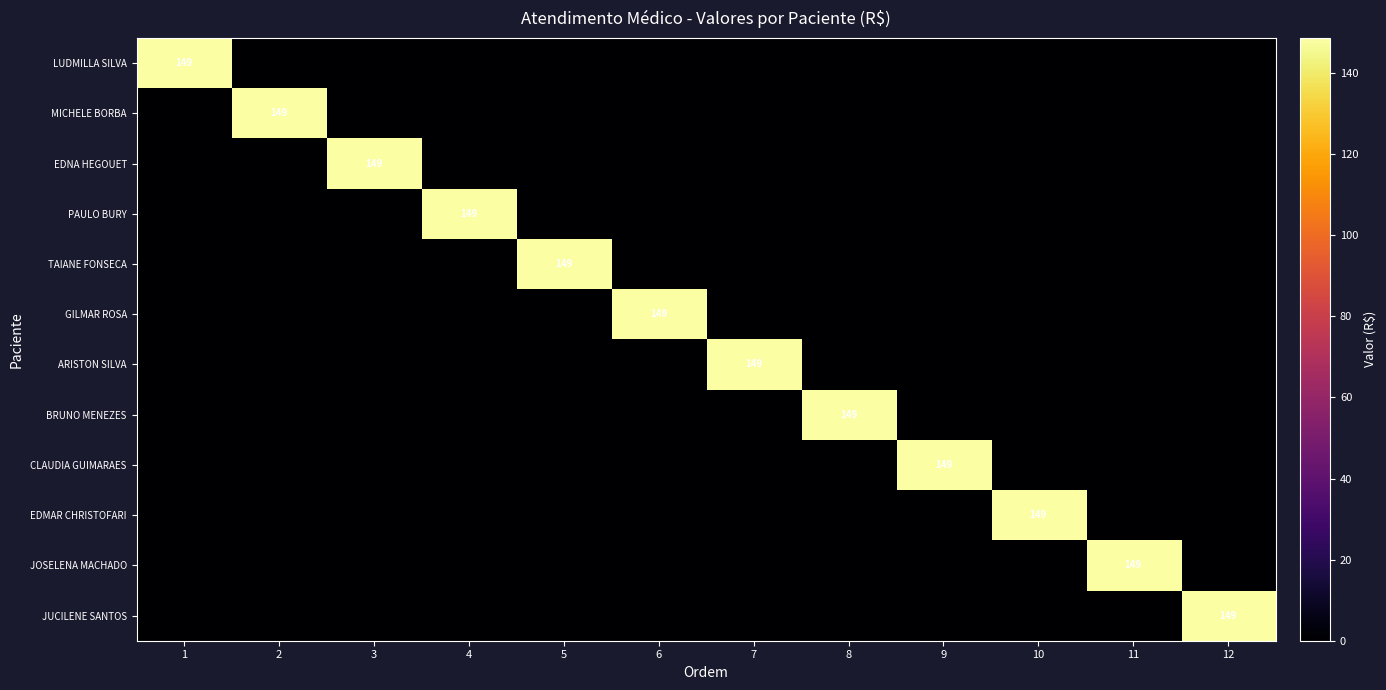

Which category has the lowest value in the LUDMILLA SILVA series?

2